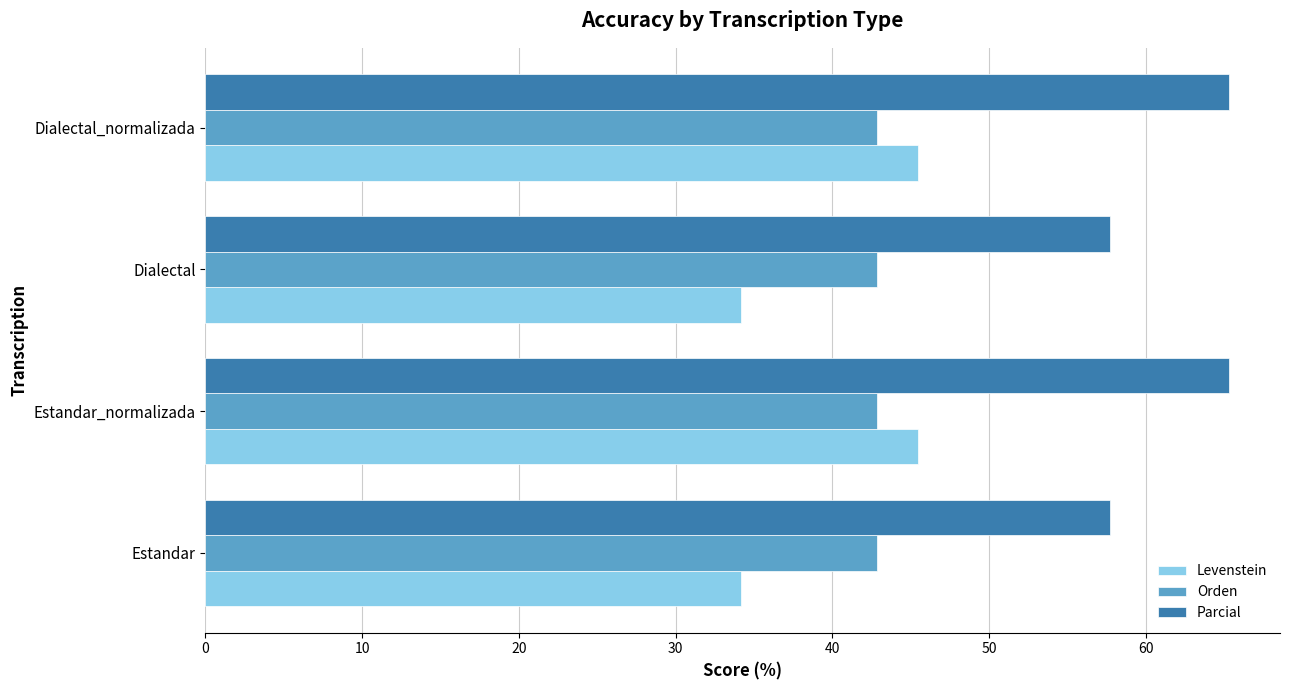

Which series has the largest total across all categories?

Parcial